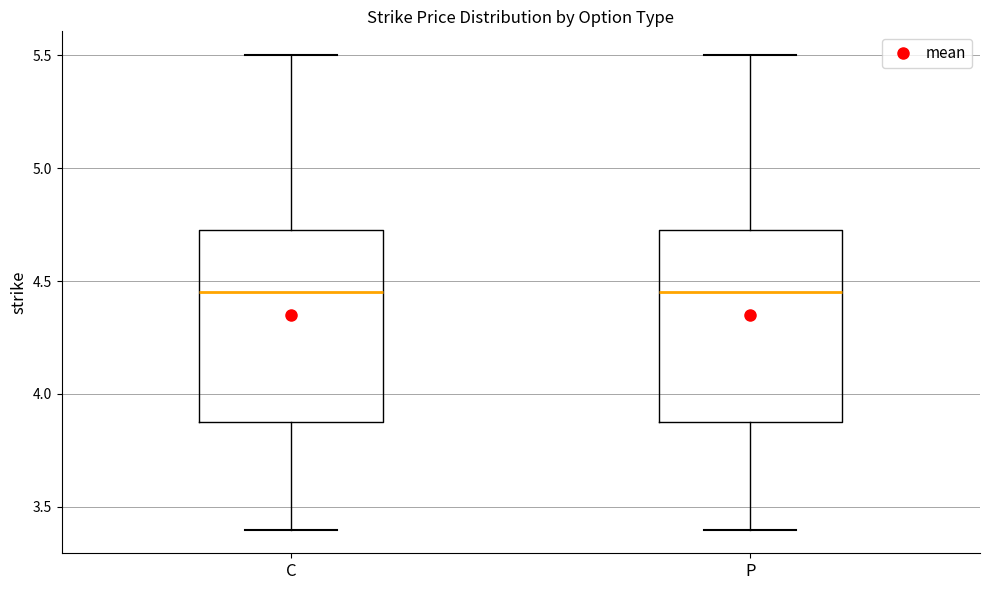

Reading left to right, read every box against the y-axis: the position of its median line, the range the box covers, and the ends of its whiskers. The values are not printed on the chart, so give them approximately, as read against the axis.

C: median 4.45, box 3.90 to 4.75, whiskers 3.40 to 5.50
P: median 4.45, box 3.90 to 4.75, whiskers 3.40 to 5.50